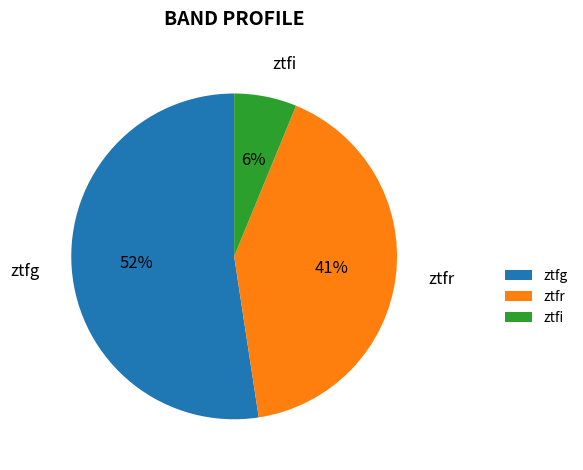

To the nearest percent, what is the difference between the largest and smallest slice percentages?

46%